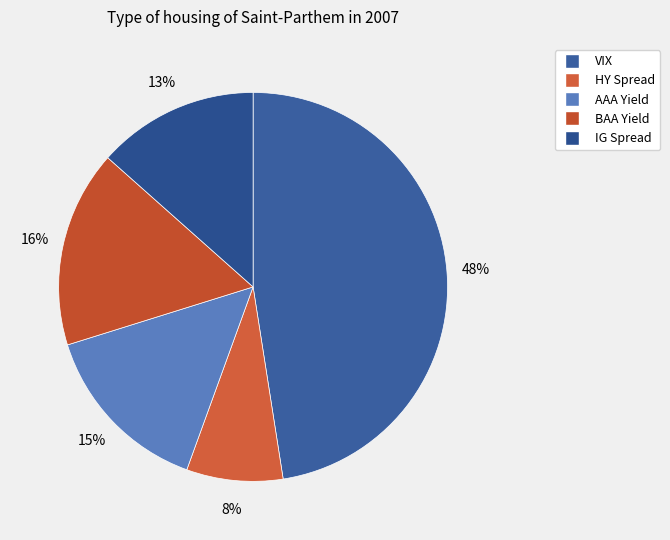

True or false: VIX accounts for 39% of the total.

False